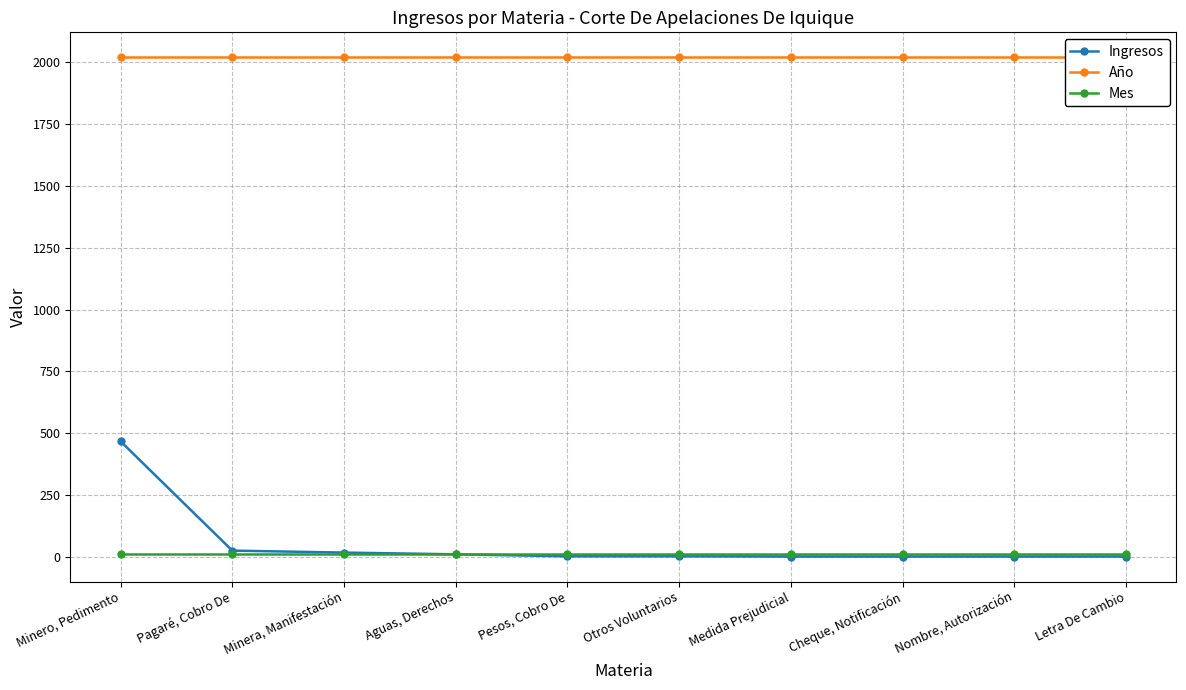

How many series are shown in this chart?

3